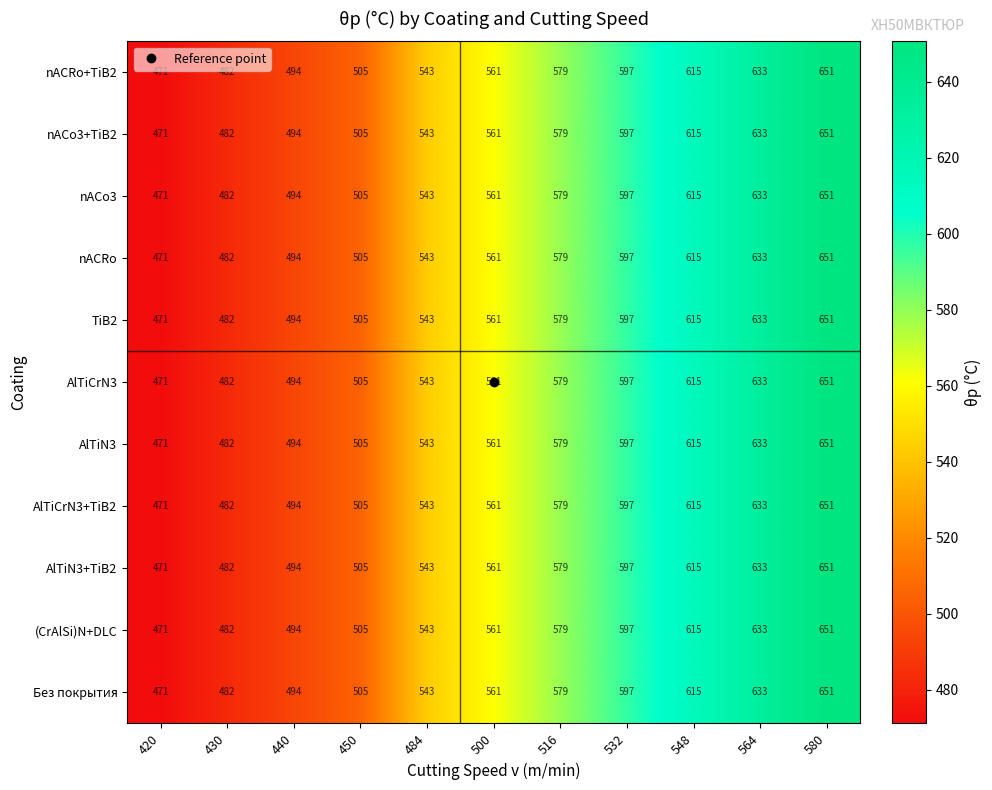

At which category is the sum across all series the highest?

580